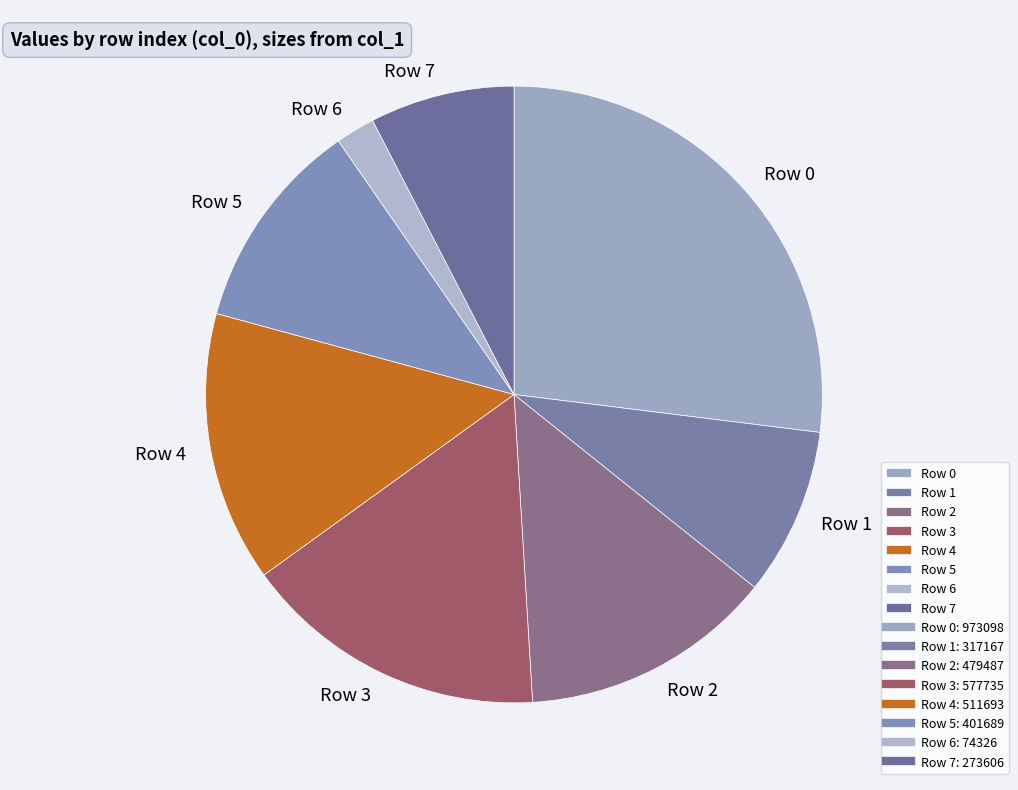

Does Row 7 represent more than half of the total?

No